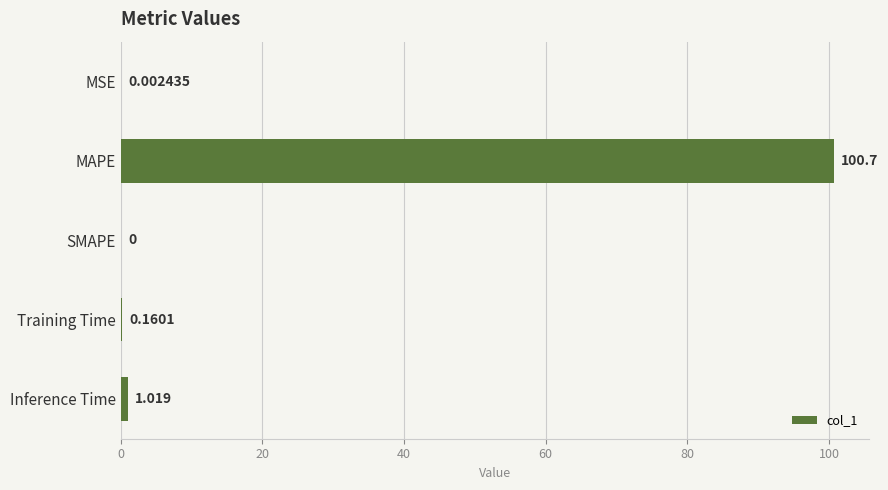

Count the number of values greater than 0.

4